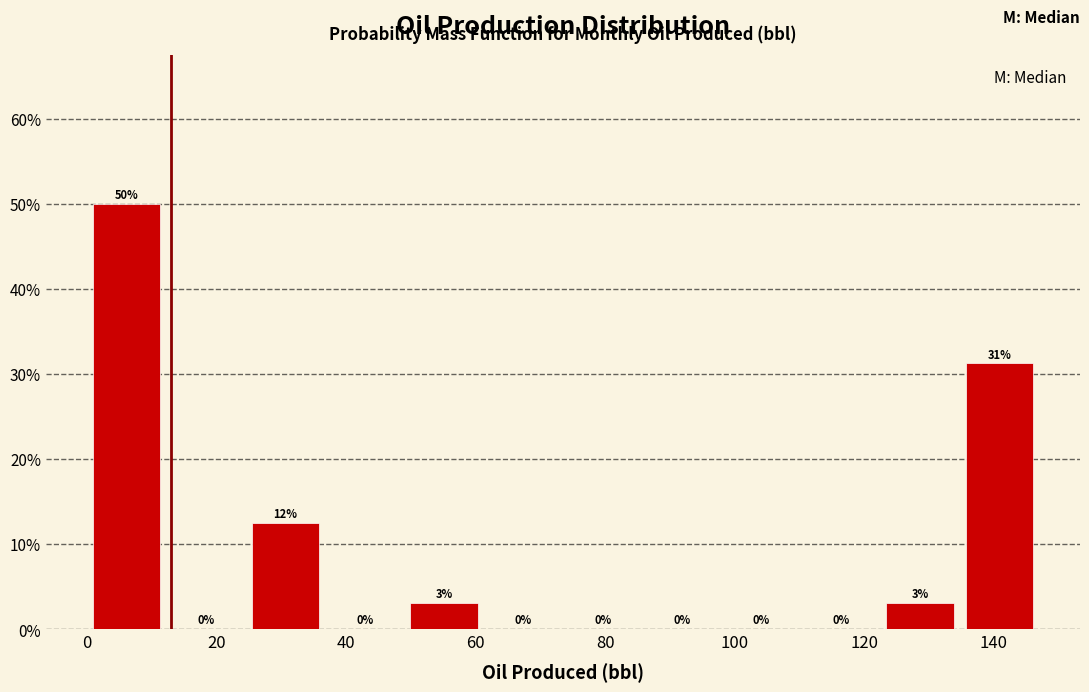

Which range on the x-axis has the tallest bar?

0 to 12